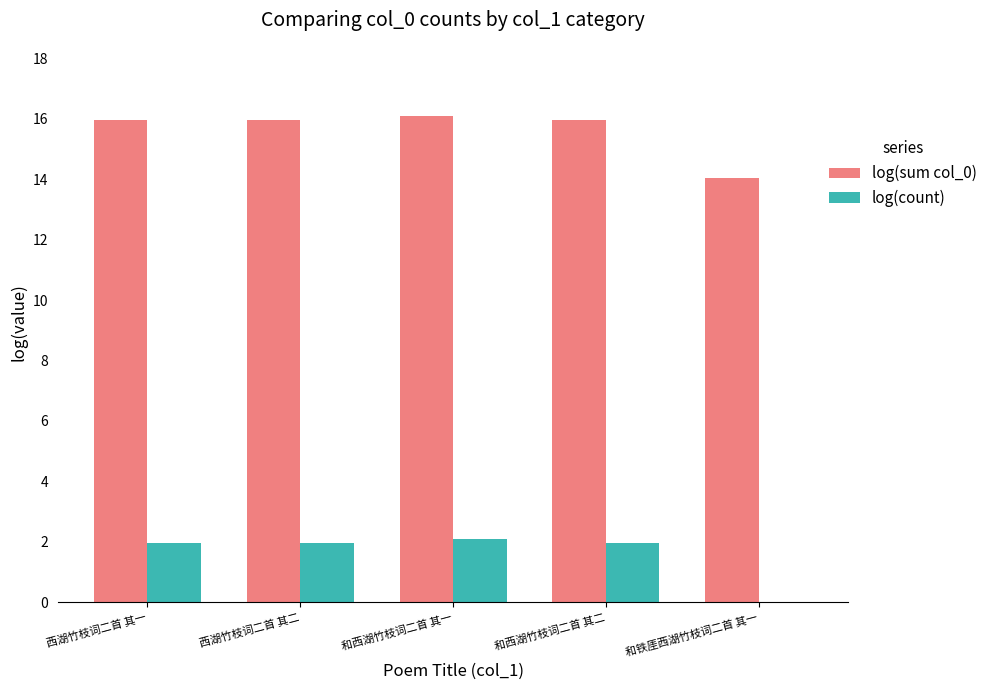

Which series has the largest total across all categories?

log(sum col_0)